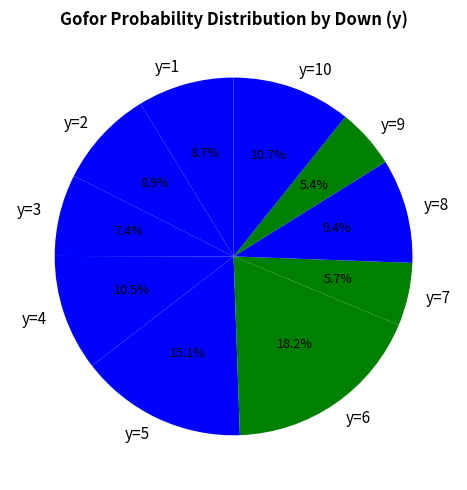

Combined, do y=9 and y=4 account for over 50%?

No